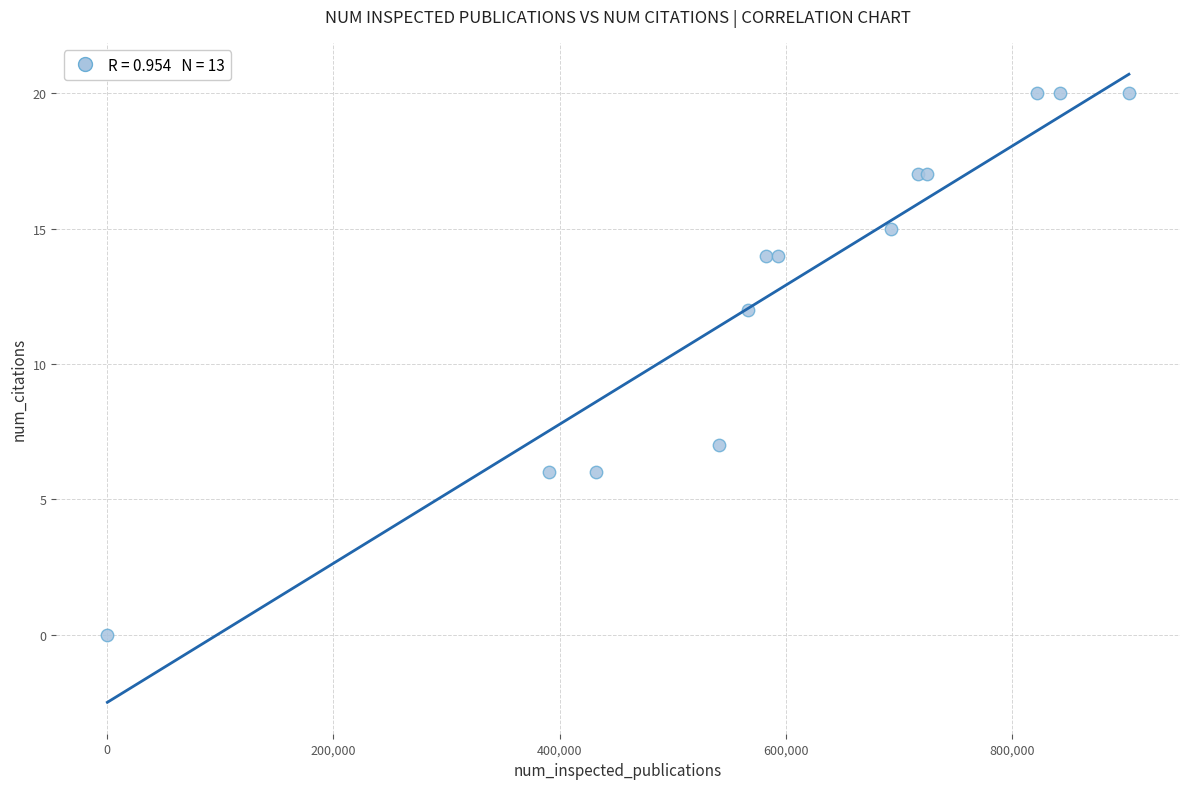

What Y value in the scatter plot is closest to 10?

12